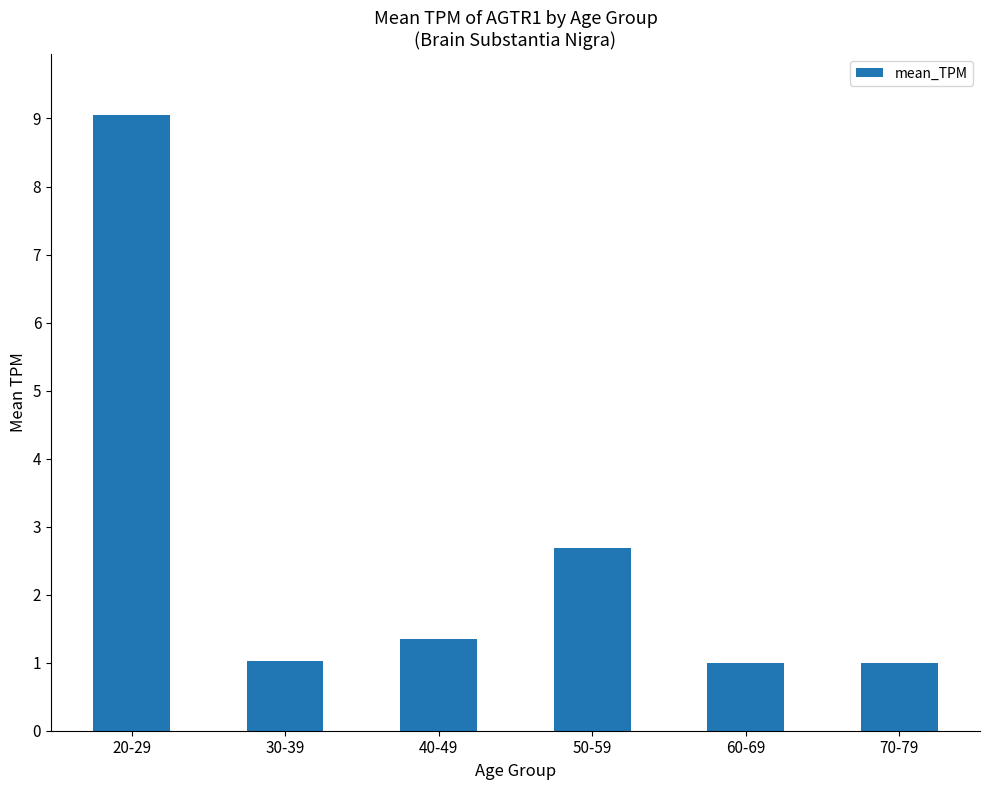

How many data points does each series have?

6